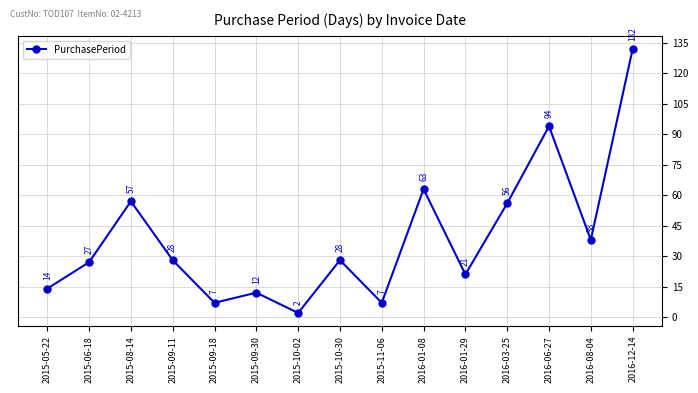

Is it true that the value at 2016-06-27 is 94?

True